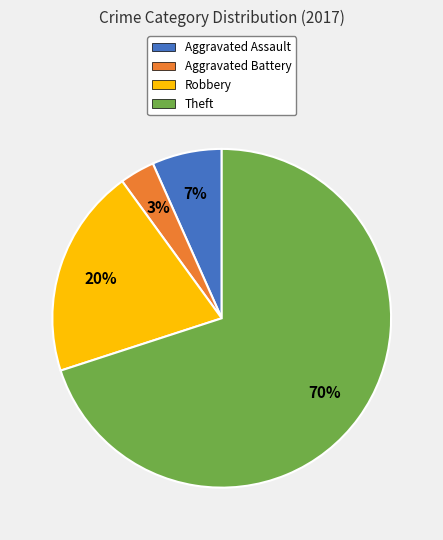

How many slices are in this pie chart?

4